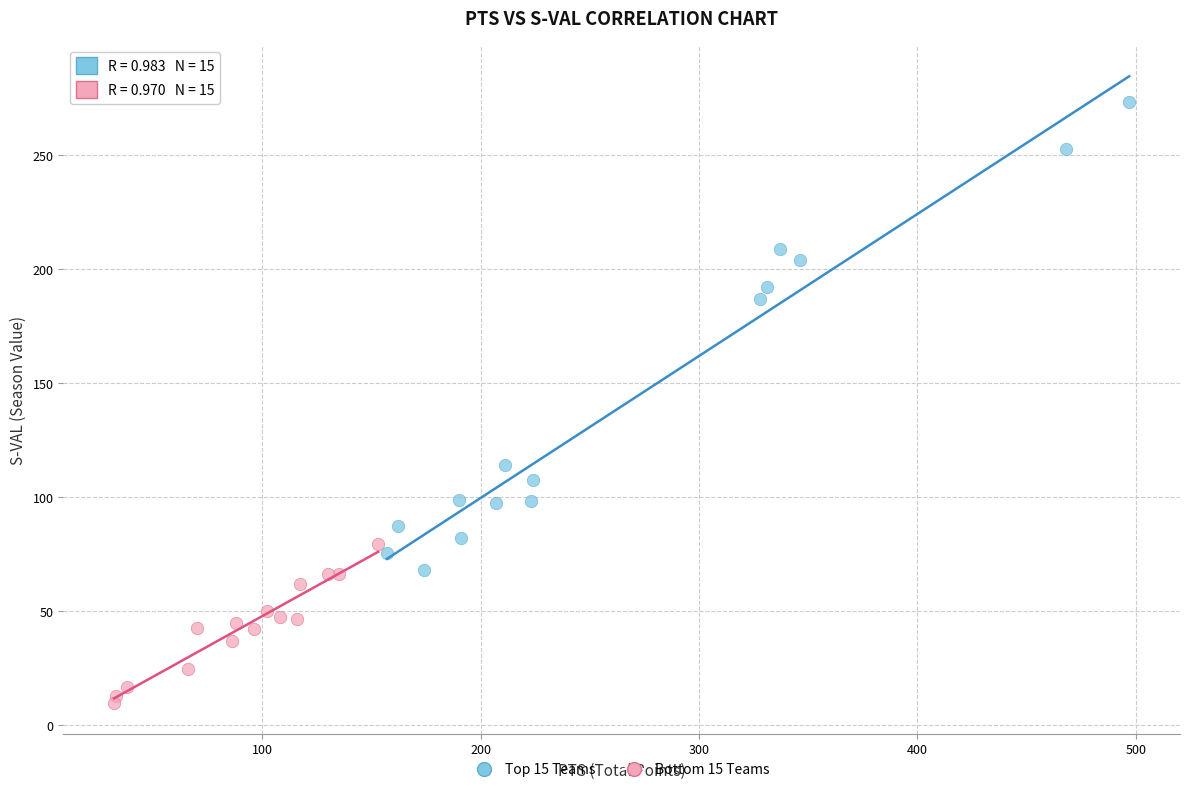

Which series reaches the maximum Y coordinate?

Top 15 Teams